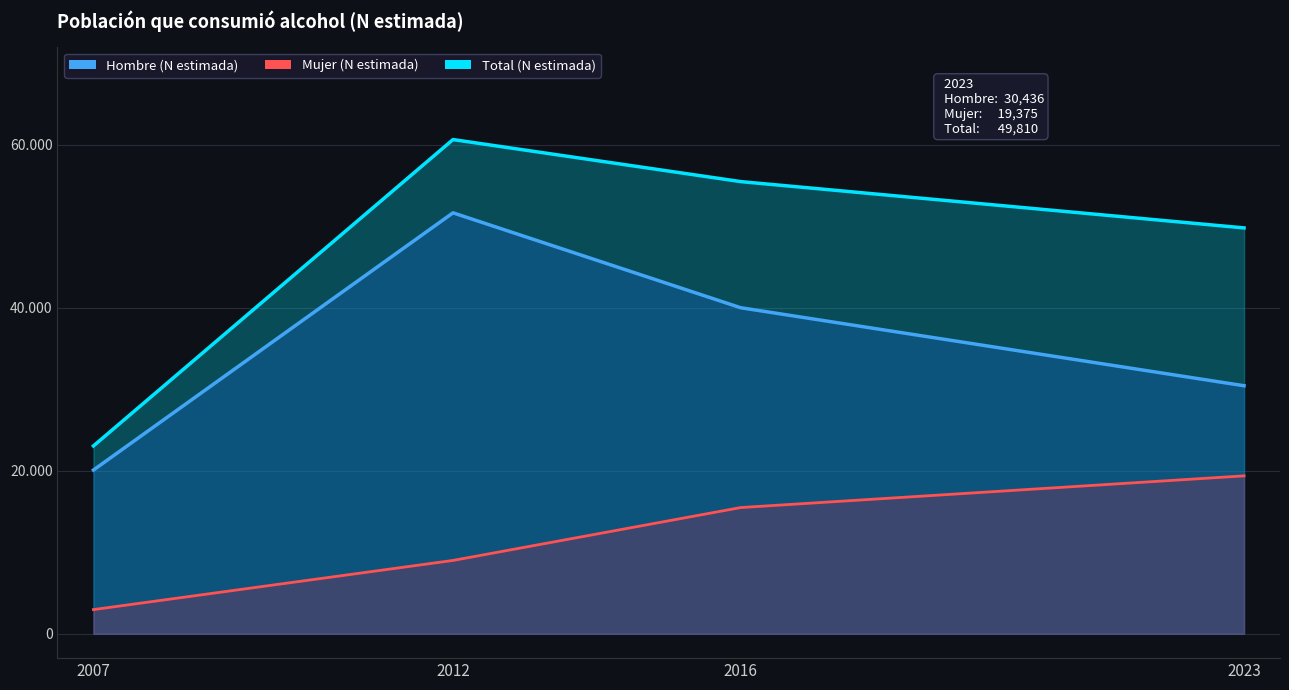

At how many categories does at least one series exceed 57825?

1